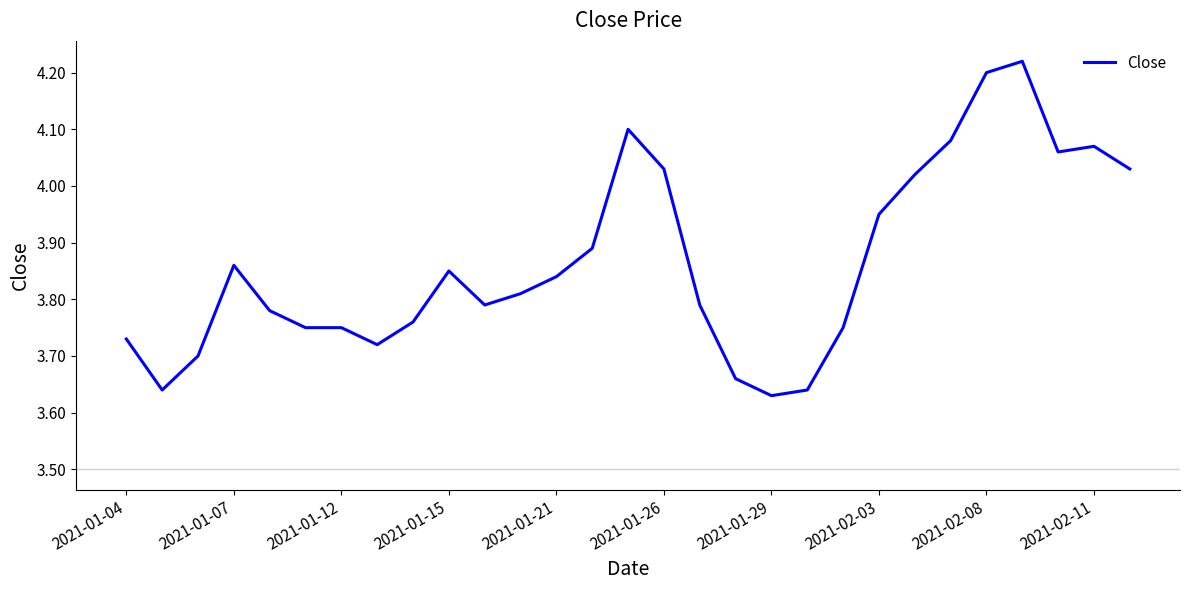

Does the chart display data point markers on the line(s)?

No